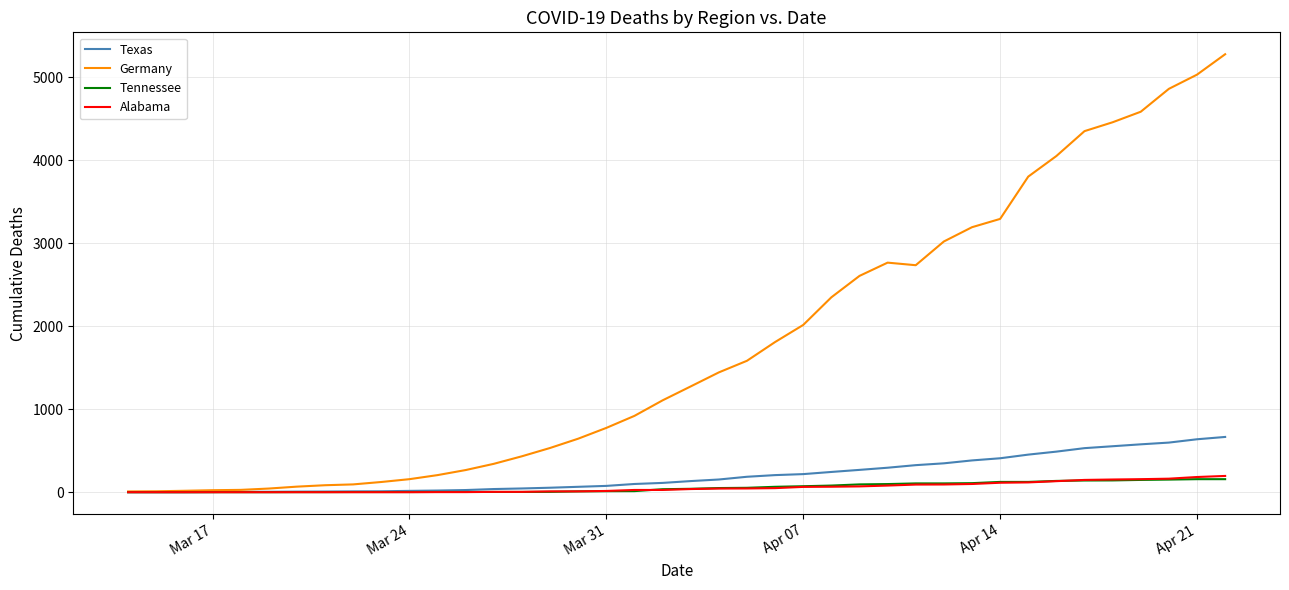

Does the chart display data point markers on the line(s)?

No